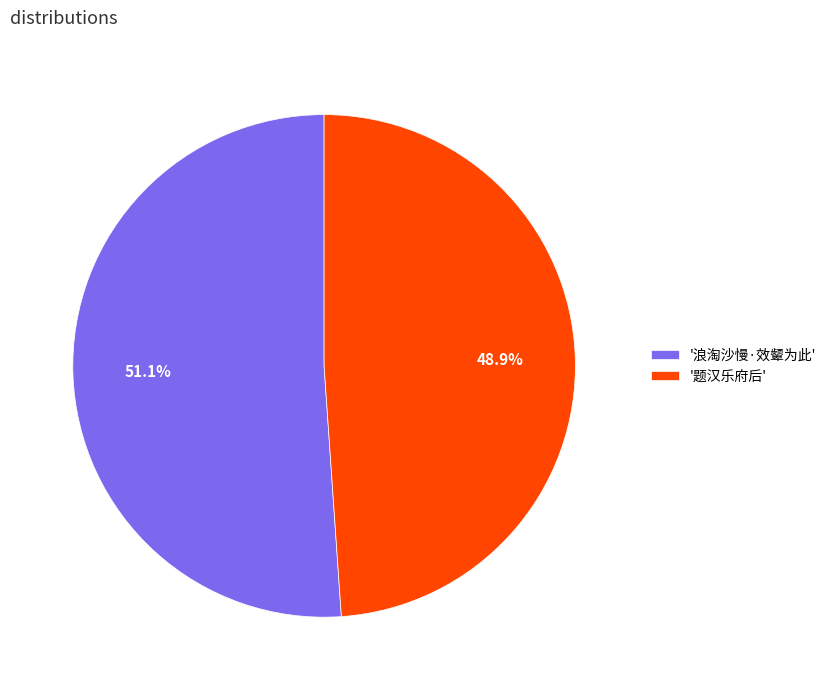

Does '浪淘沙慢·效颦为此' represent more than half of the total?

Yes